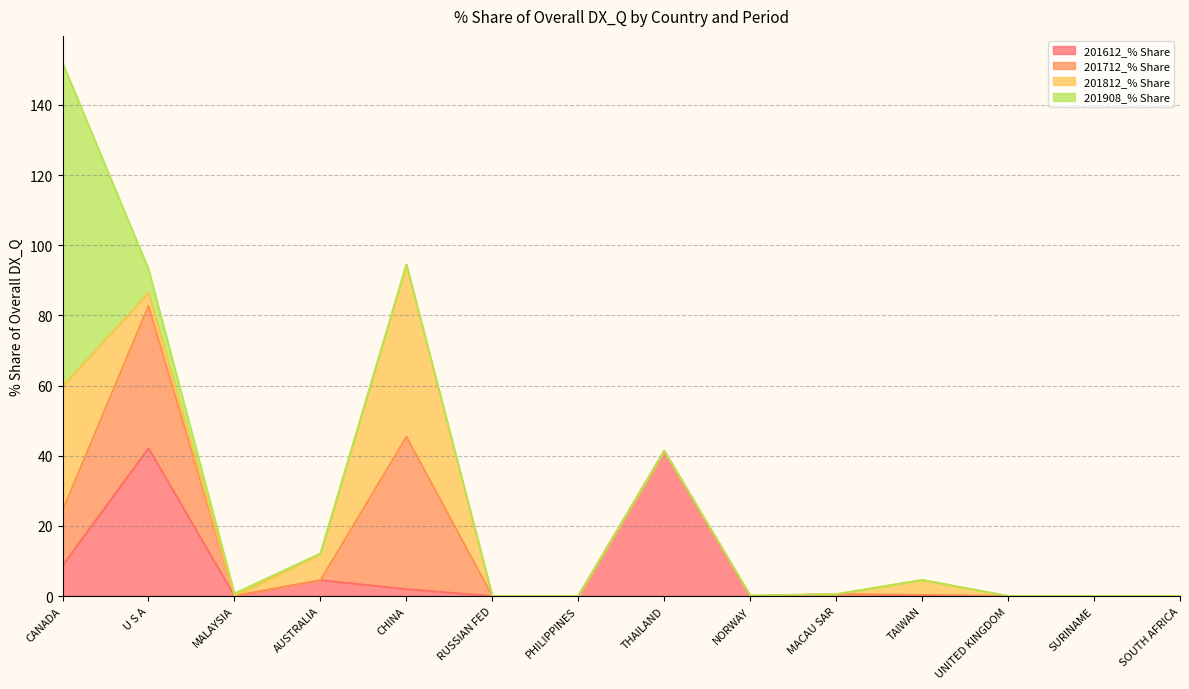

Is the value of 201812_% Share at MALAYSIA greater than the value of 201612_% Share at NORWAY?

No